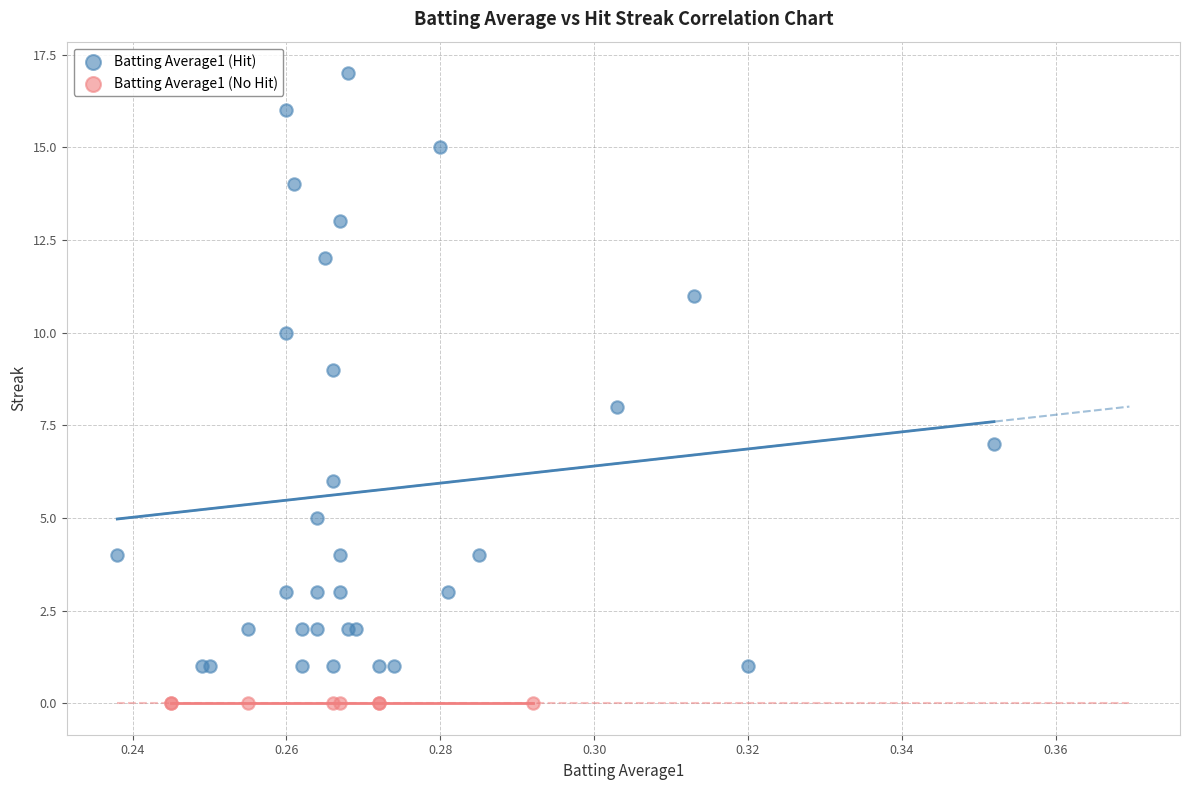

What are all the series names shown in the legend?

Batting Average1 (Hit), Batting Average1 (No Hit)